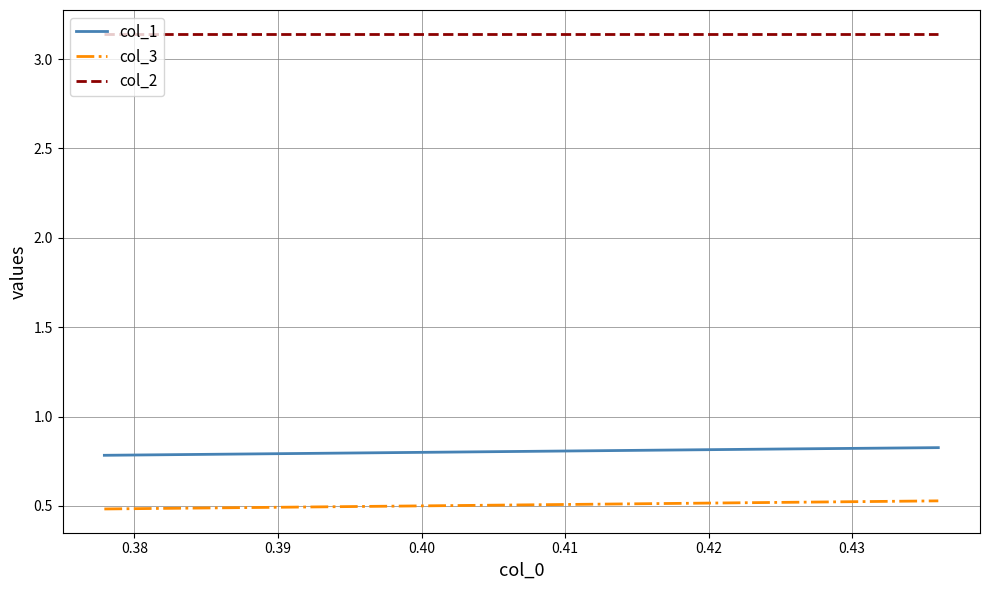

Is this an area chart (filled region under the line)?

No